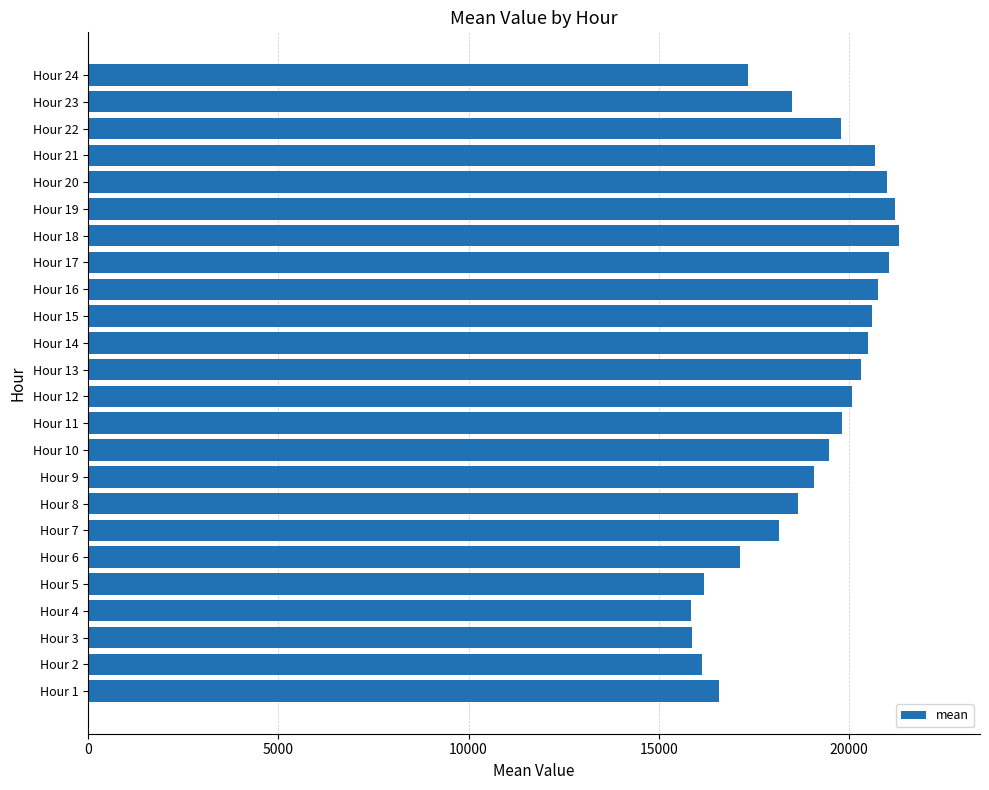

What is the smallest value displayed?

15847.9